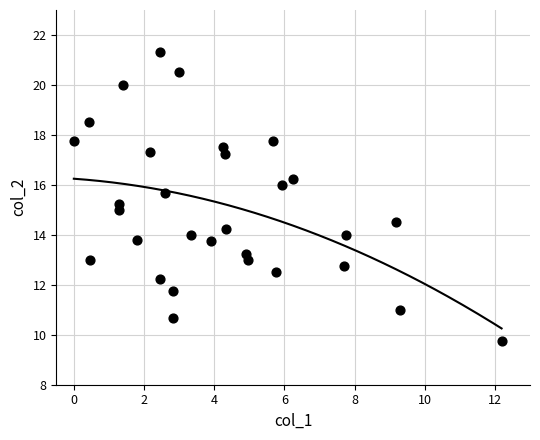

What is the range of Y values (max minus min)?

11.6